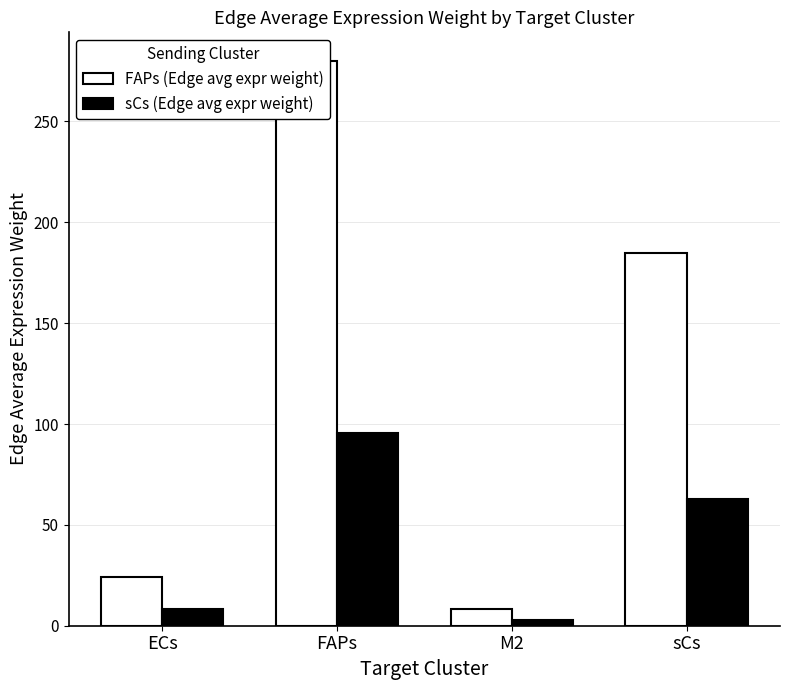

Which category has the highest value in the sCs (Edge avg expr weight) series?

FAPs